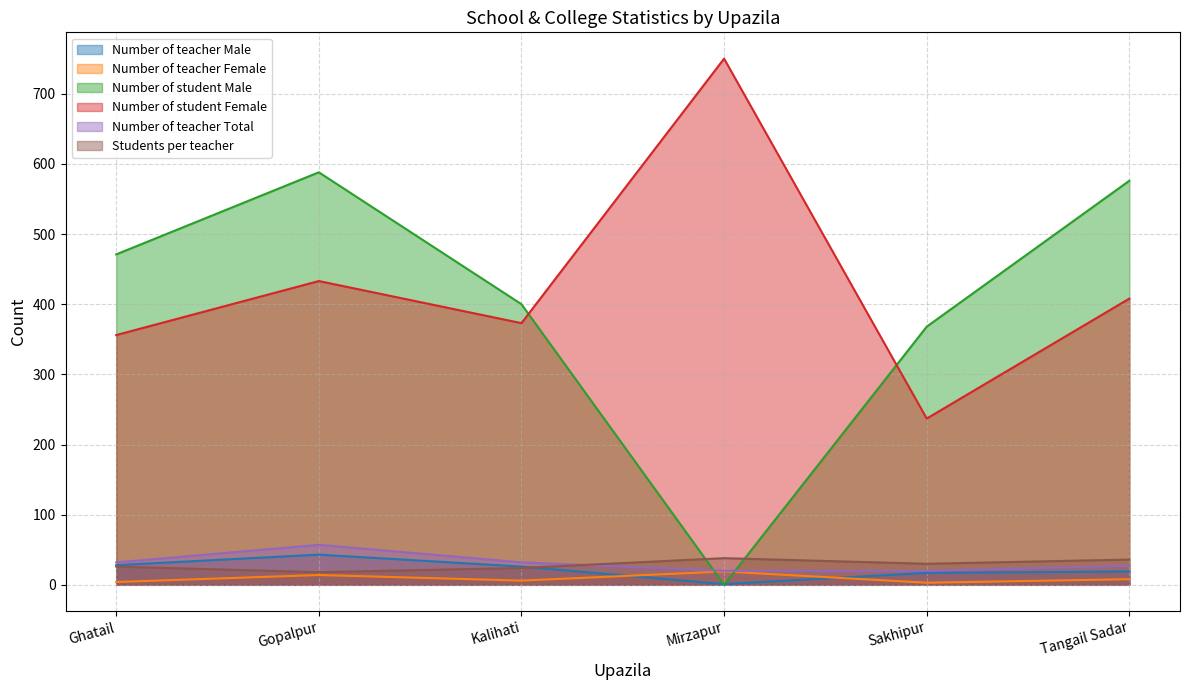

Which series changed the most between Kalihati and Sakhipur?

Number of student Female